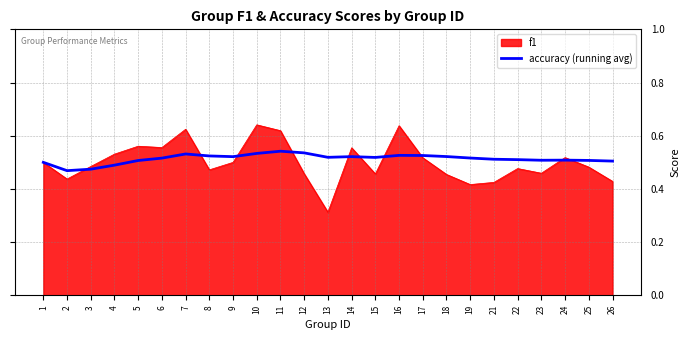

Rank the series by their maximum value, from lowest to highest.

accuracy (running avg), f1